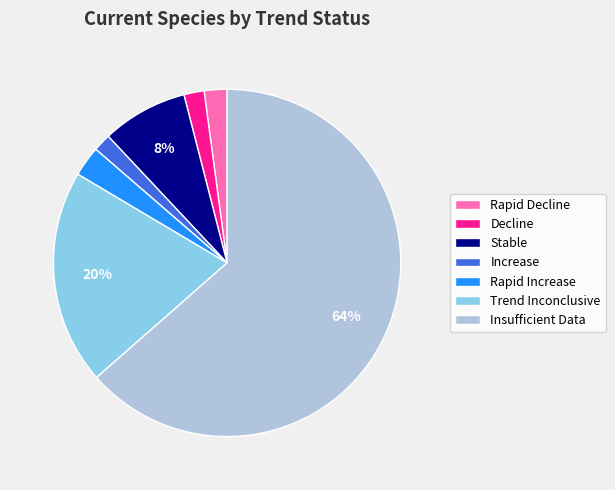

What is the largest slice in the pie chart?

Insufficient Data